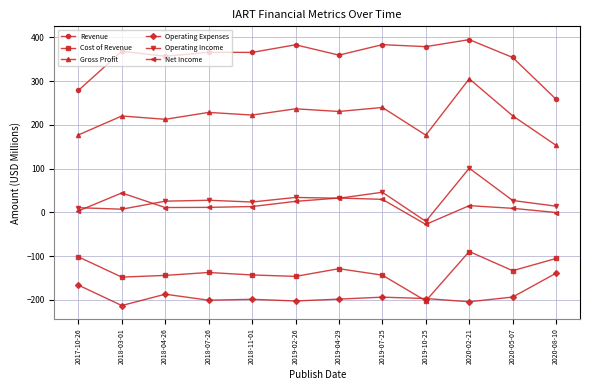

Which series has the largest total across all categories?

Revenue